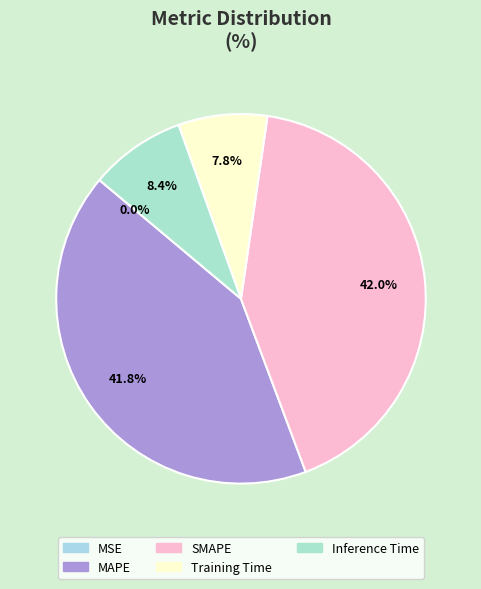

Does any single category account for the majority?

No